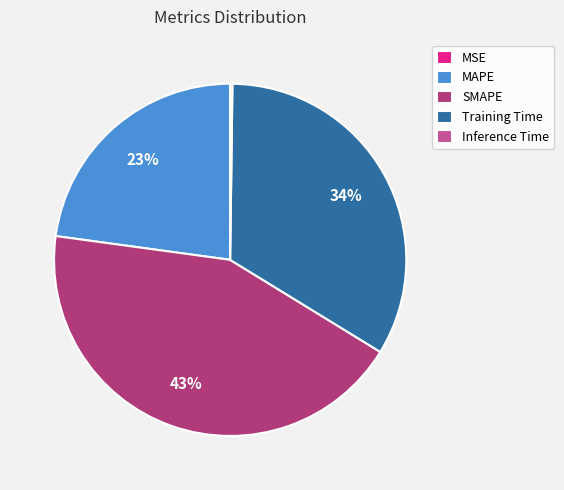

To the nearest percent, what is the average slice percentage?

20%